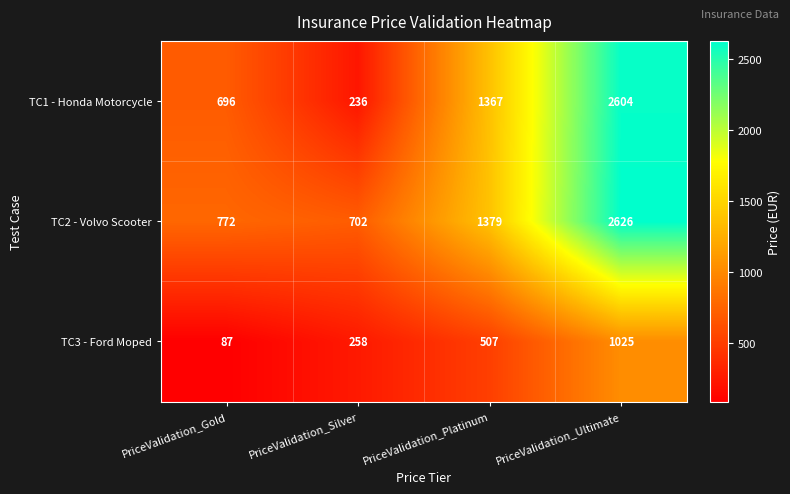

Count the number of data series in this chart.

3